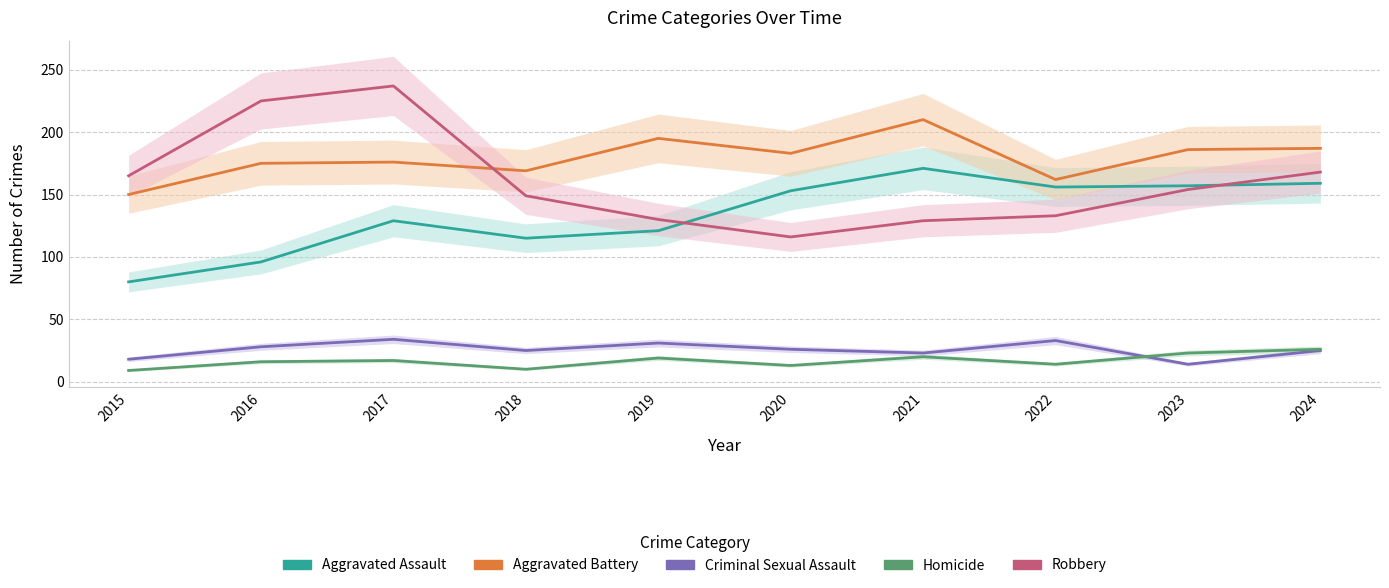

Which label corresponds to the largest value in the chart?

2017